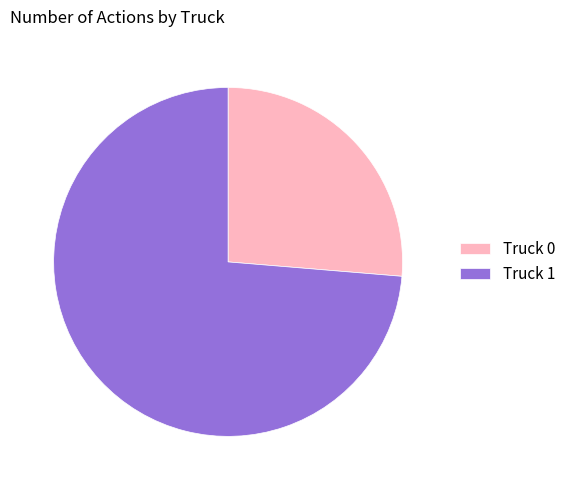

The Truck 1 slice represents 74% of the pie. True or false?

True